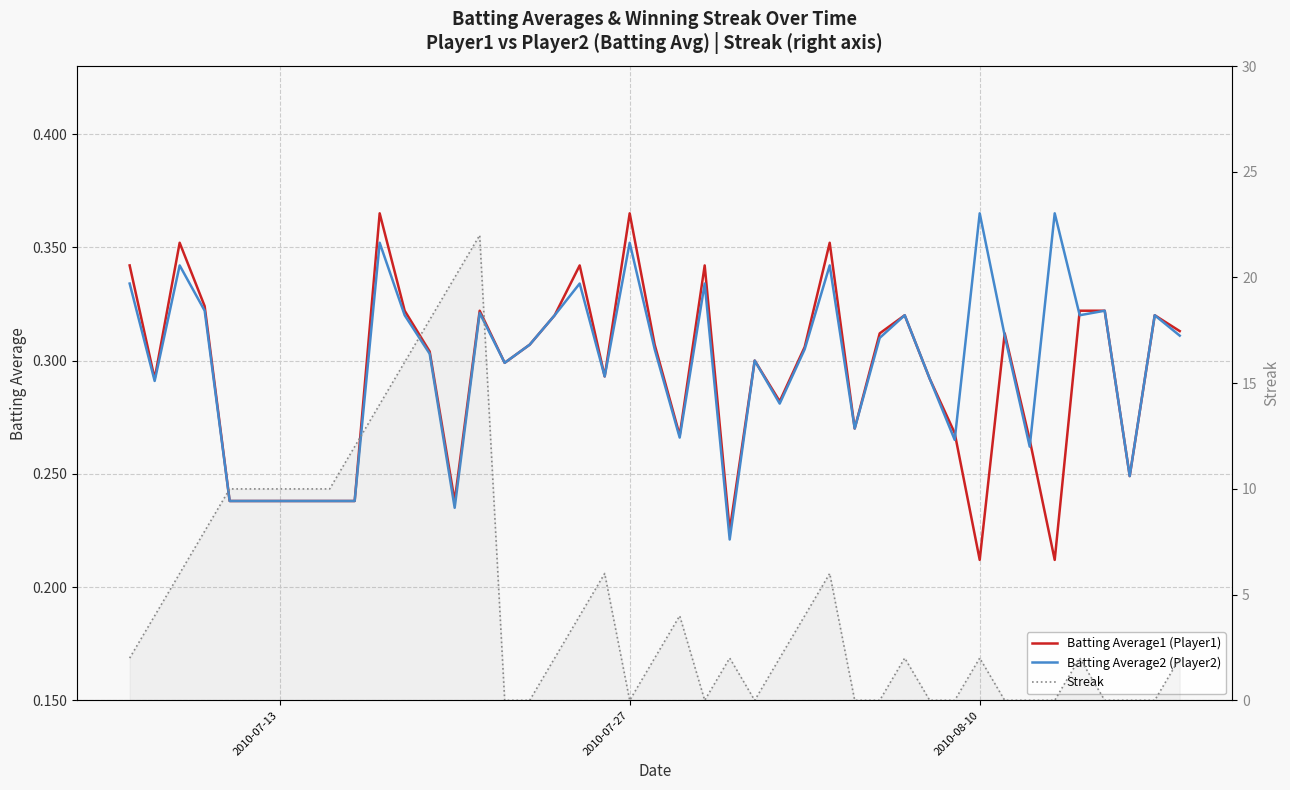

How many lines are shown in the chart?

3